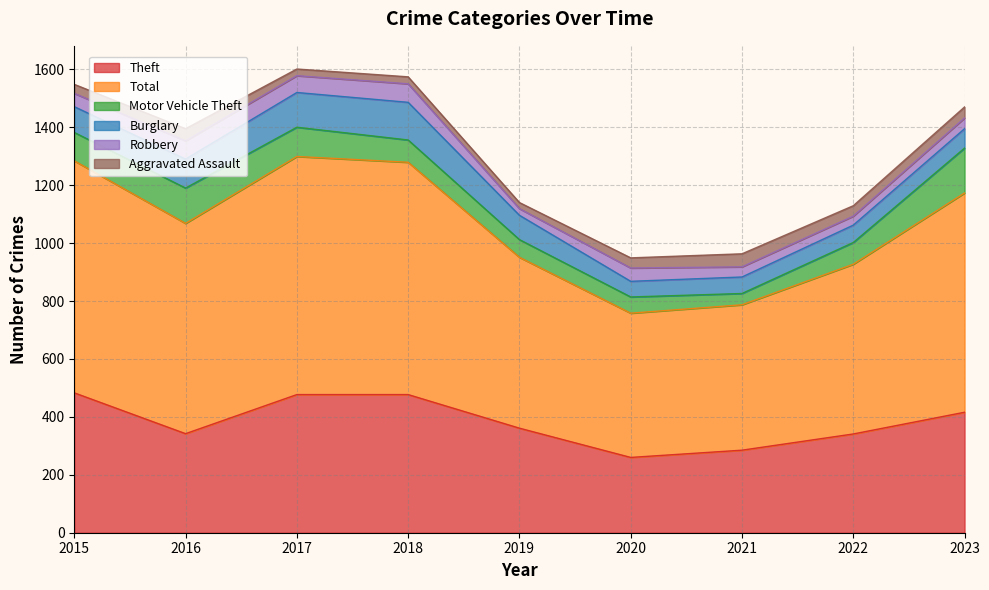

What is the difference between the maximum and minimum values in the Theft series?

223